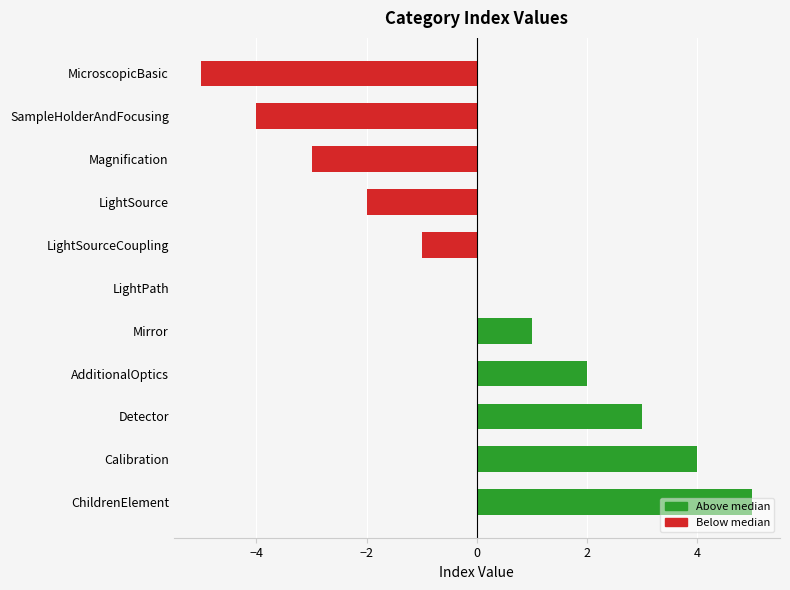

What is the difference between the maximum and minimum values?

10